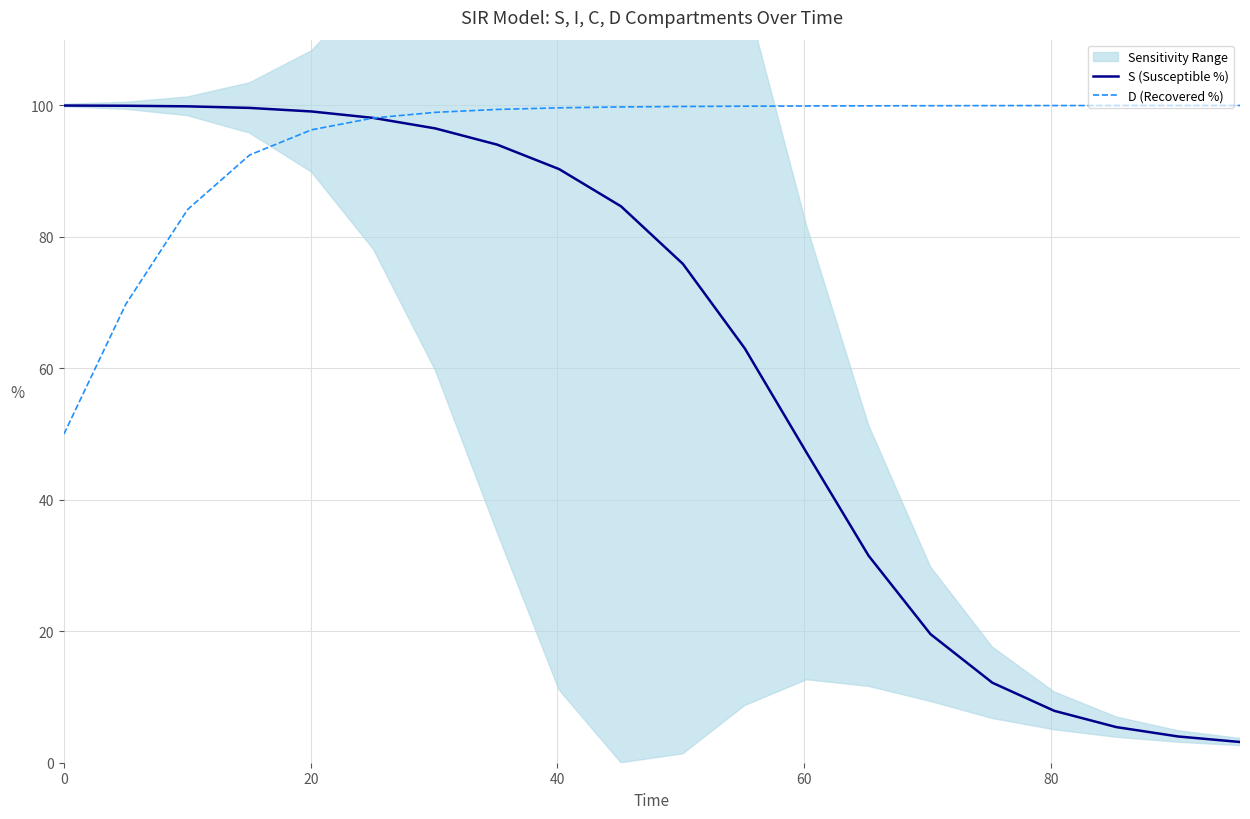

What is the highest value of the D (Recovered %) series?

100.0